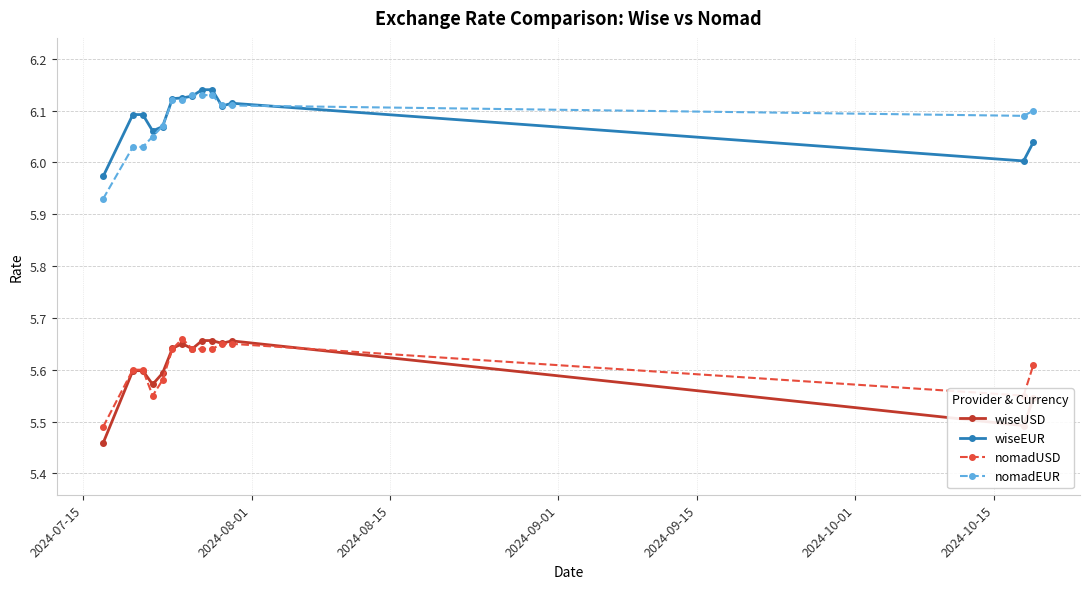

Which series has the largest range (max minus min)?

nomadEUR